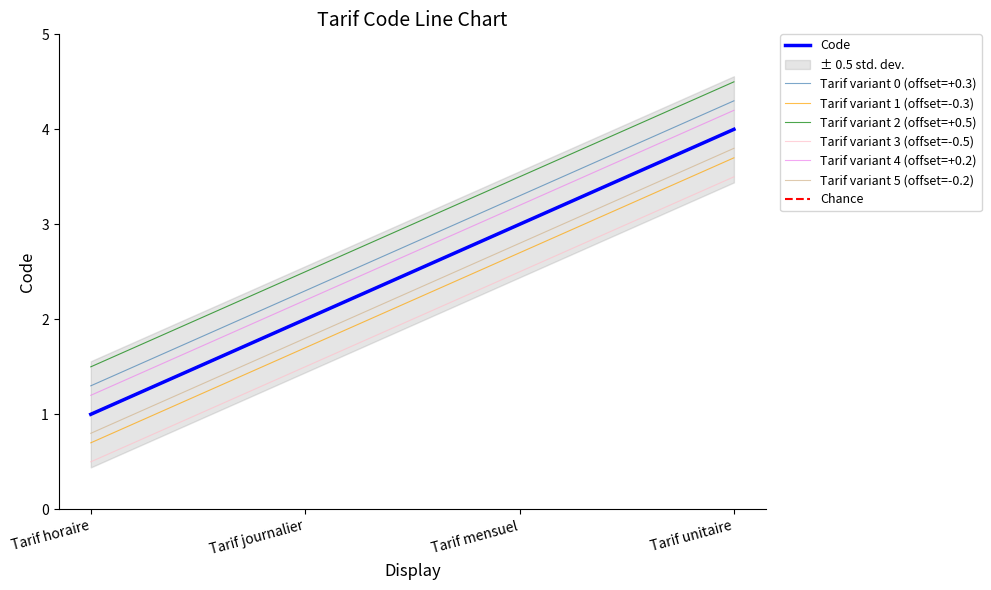

Rank the categories by value from lowest to highest.

Tarif horaire, Tarif journalier, Tarif mensuel, Tarif unitaire